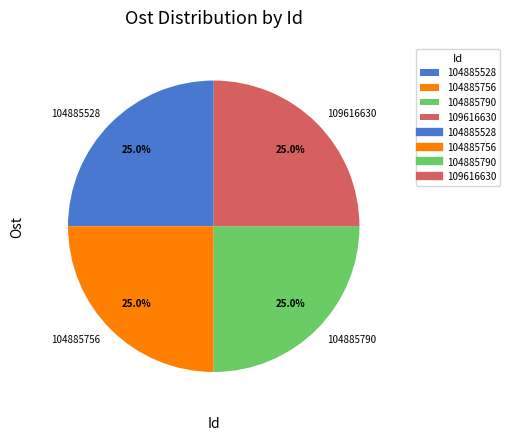

How many slices are in this pie chart?

4